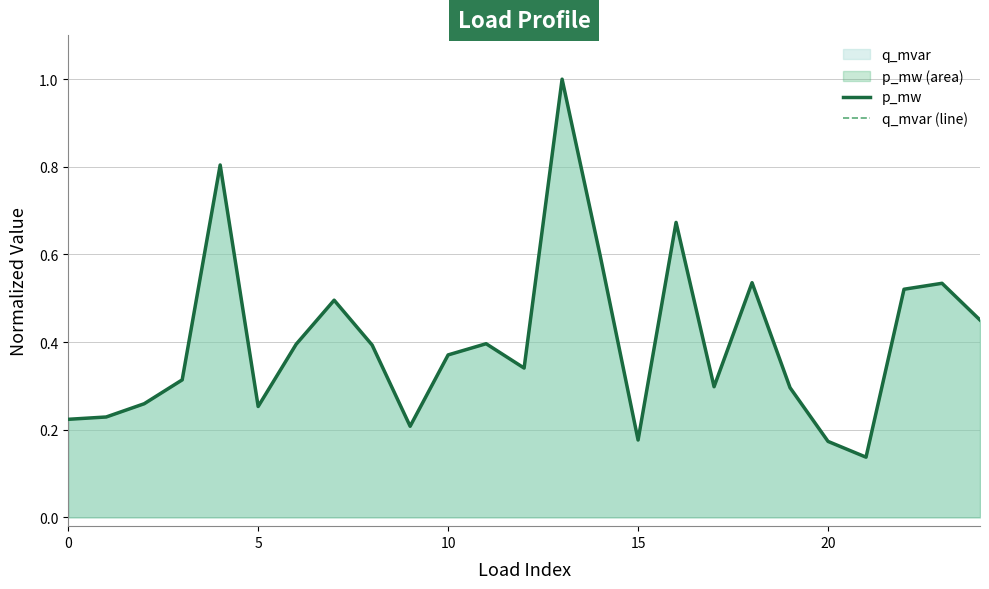

What is the difference between the maximum and second lowest values in the q_mvar (line) series?

0.8